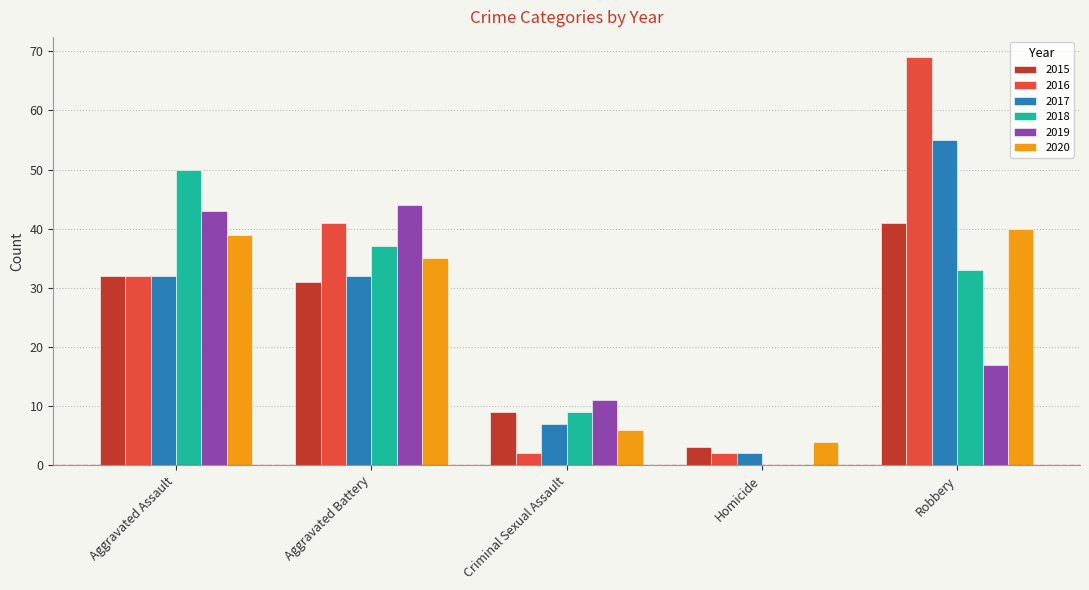

What is the sum of the 2017 values at Criminal Sexual Assault and Aggravated Battery?

39